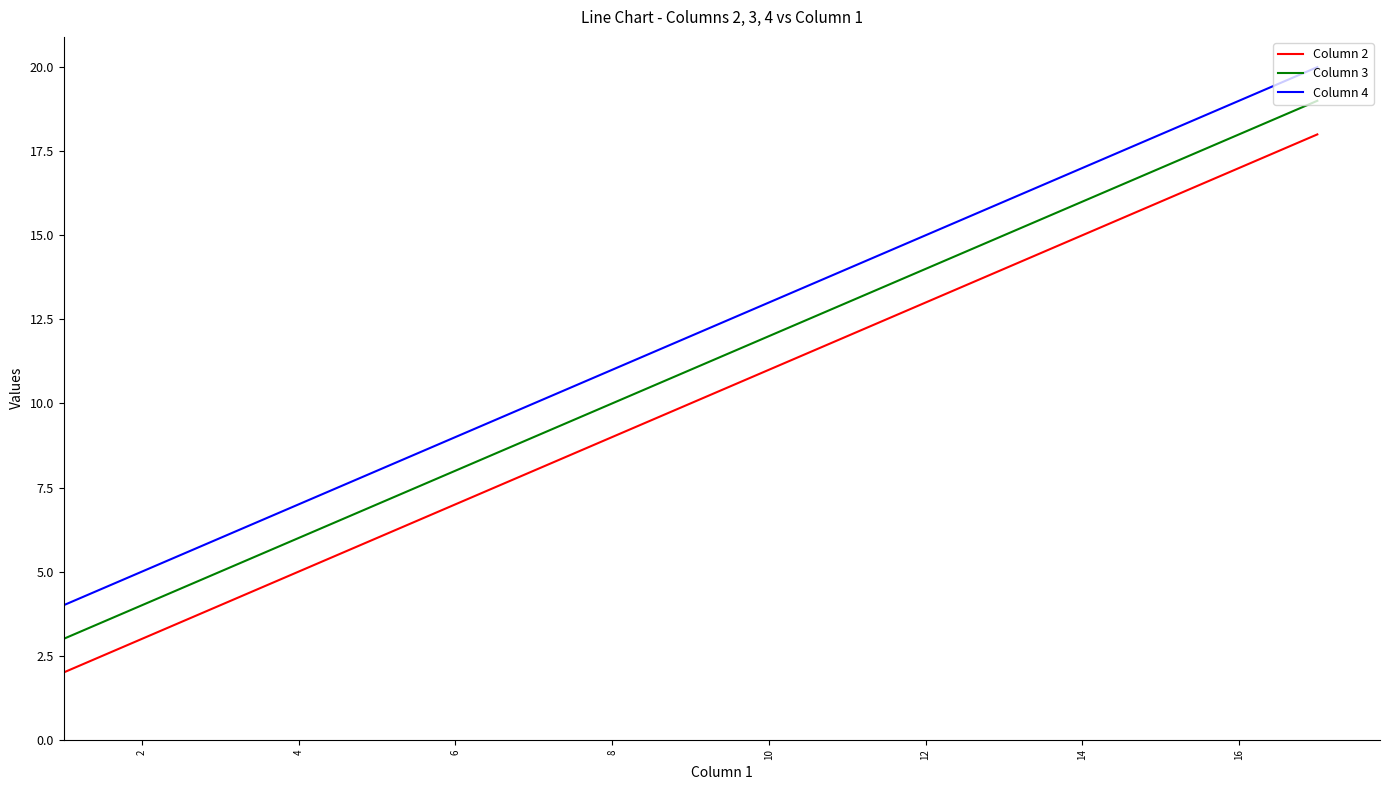

How many lines are shown in the chart?

3